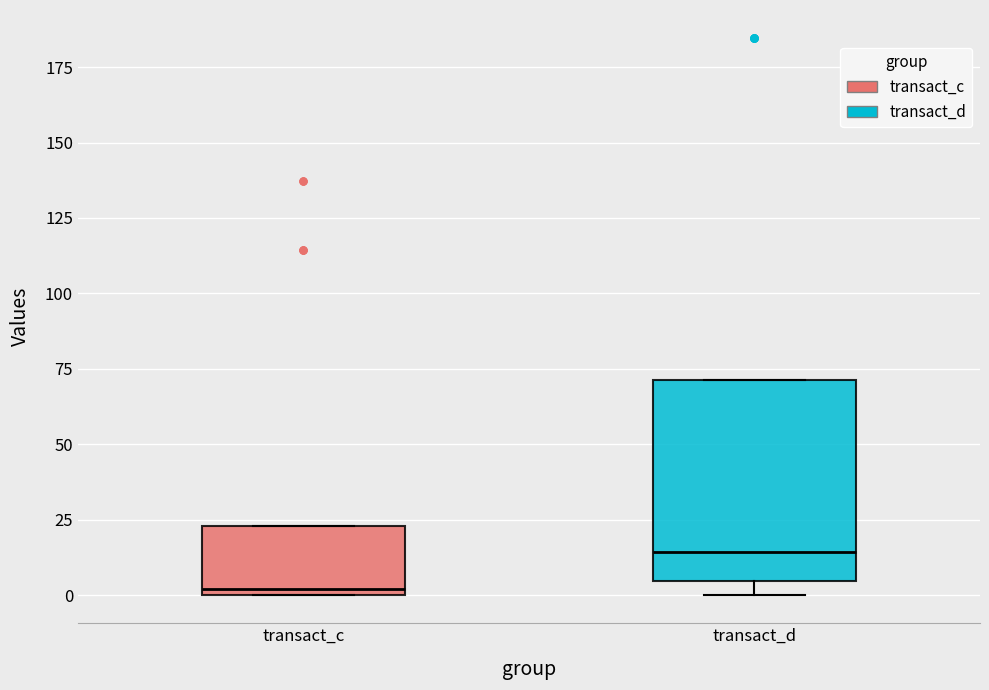

Reading left to right, read every box against the y-axis: the position of its median line, the range the box covers, and the ends of its whiskers. The values are not printed on the chart, so give them approximately, as read against the axis.

transact_c: median 0 (just above the box's lower edge), box 0 to 25, whiskers 0 to 25
transact_d: median 15, box 5 to 70, whiskers 0 to 70